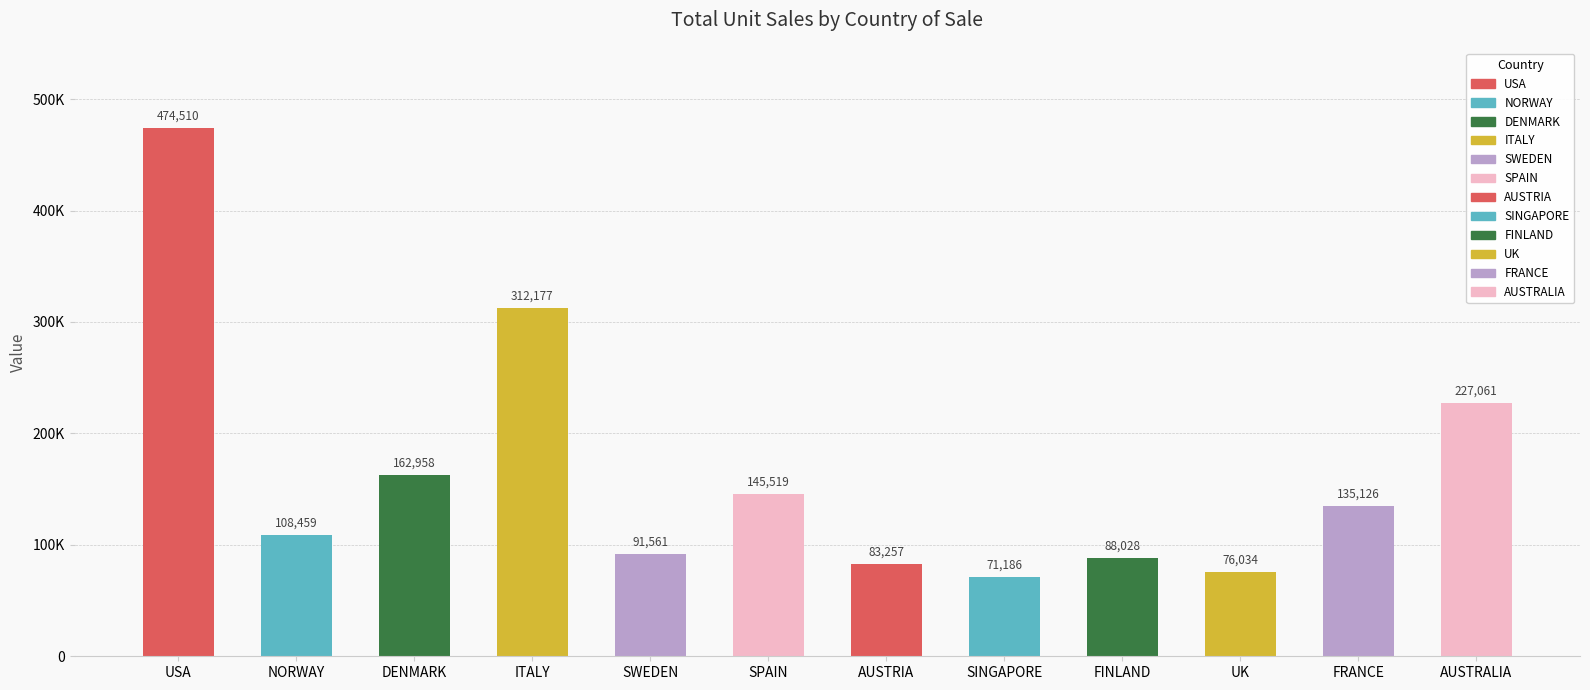

How many bars are there in total?

12